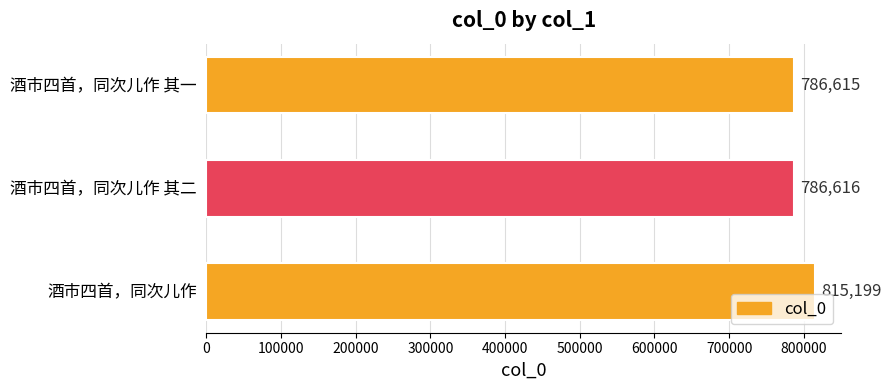

The chart shows a value of 277042 at 酒市四首，同次儿作 其一. True or false?

False